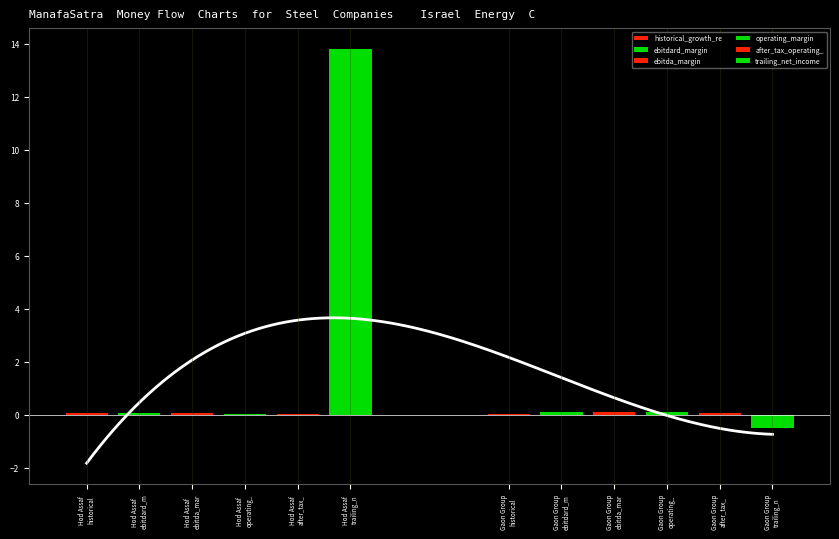

Which has a higher value, Gaon Group Ltd. or Hod Assaf Industries Ltd.?

Hod Assaf Industries Ltd.